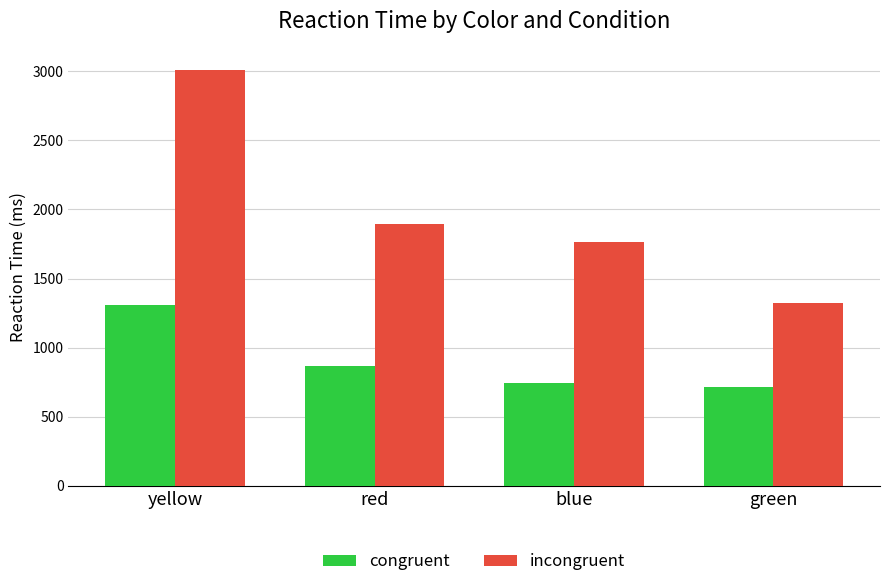

Does the chart contain stacked bars?

No